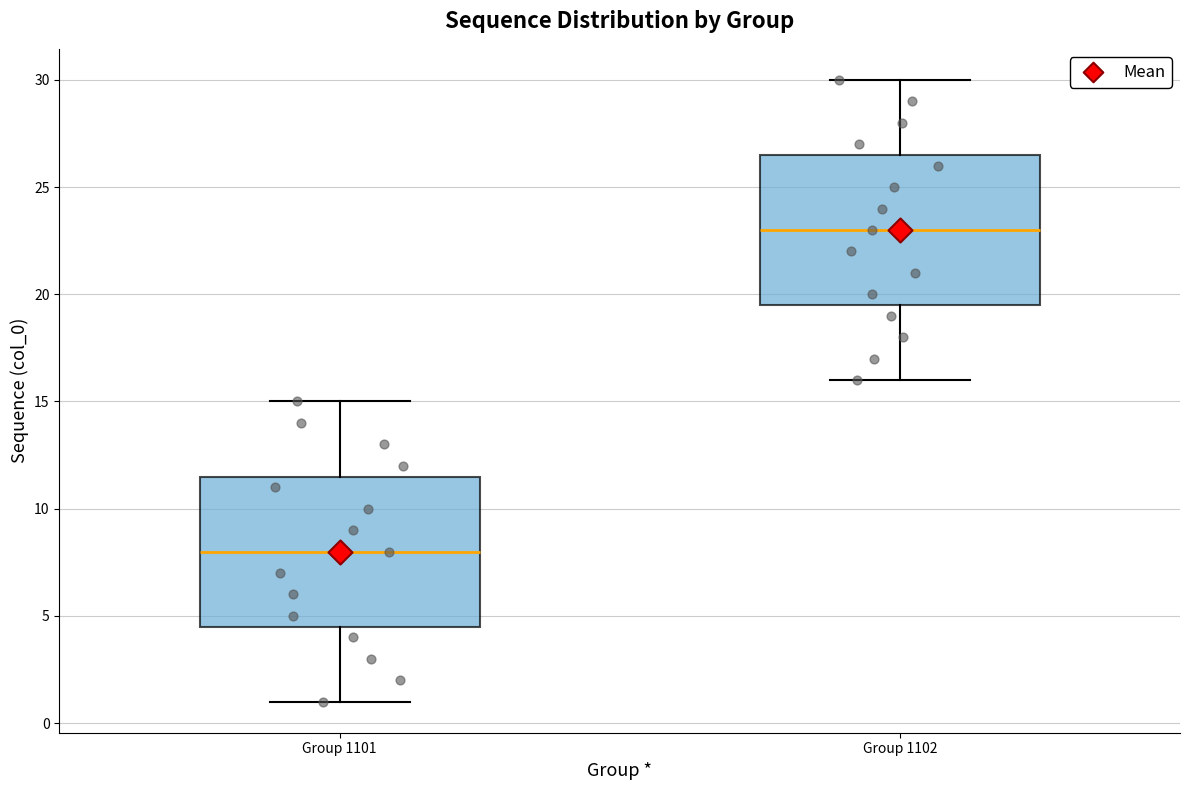

Reading left to right, transcribe this box plot: for each box, give where its median line is, the range the box spans, and where its two whiskers end, as read against the y-axis. The values are not printed on the chart, so give them approximately, as read against the axis.

Group 1101: median 8.0, box 4.5 to 11.5, whiskers 1.0 to 15.0
Group 1102: median 23.0, box 19.5 to 26.5, whiskers 16.0 to 30.0